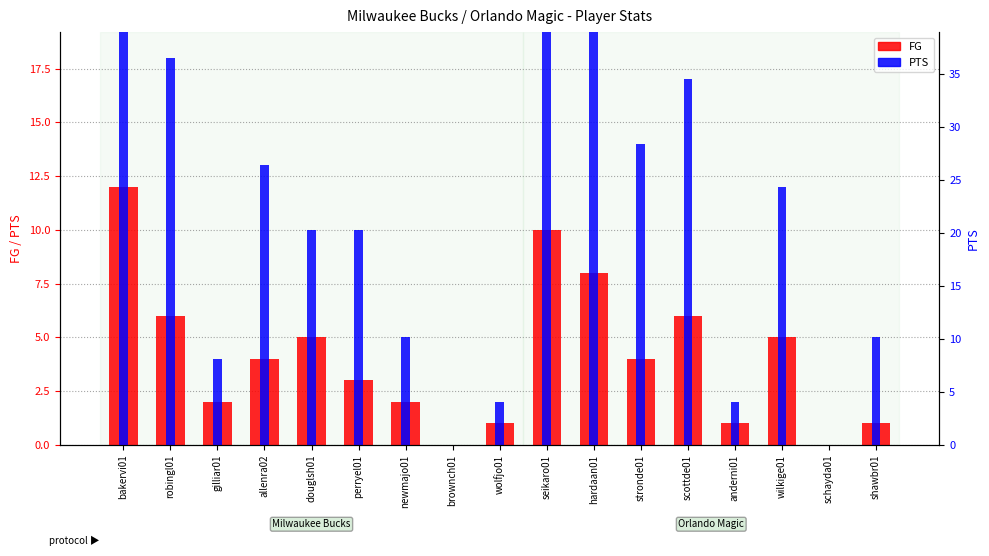

Rank the categories by PTS value from lowest to highest.

brownch01, schayda01, wolfjo01, anderni01, gilliar01, newmajo01, shawbr01, douglsh01, perryel01, wilkige01, allenra02, stronde01, scottde01, robingl01, seikaro01, hardaan01, bakervi01